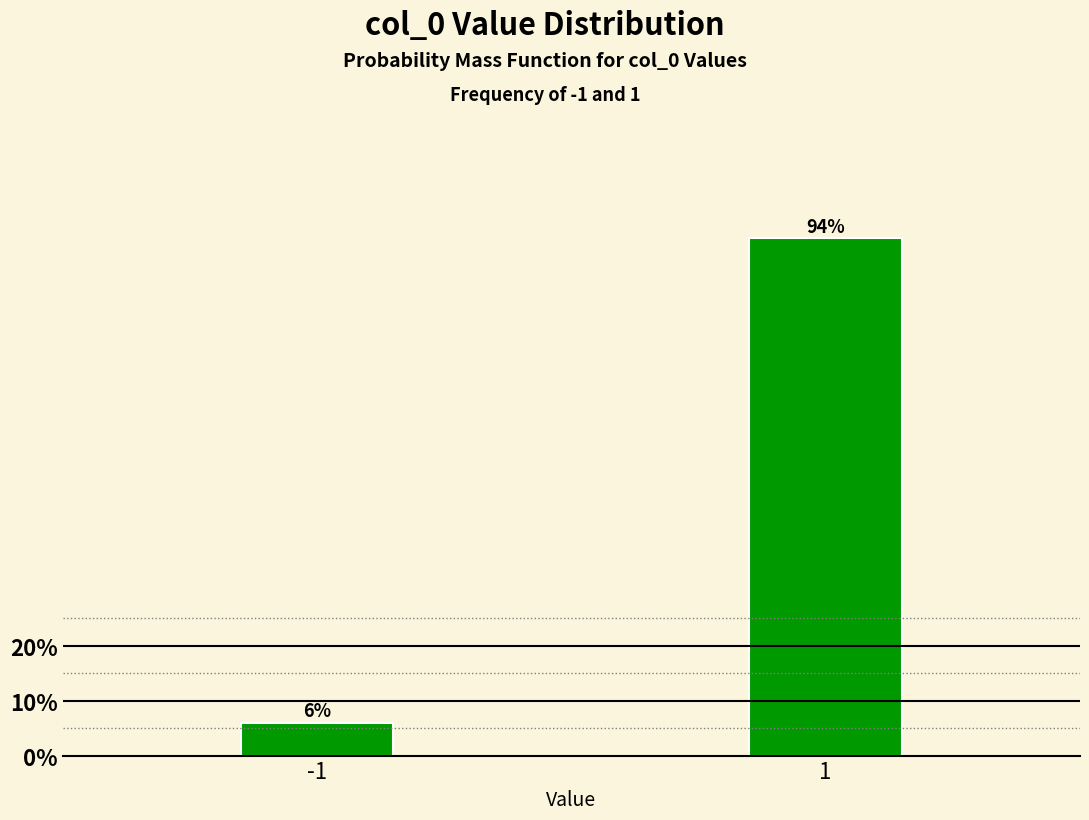

Are the bars horizontal?

No